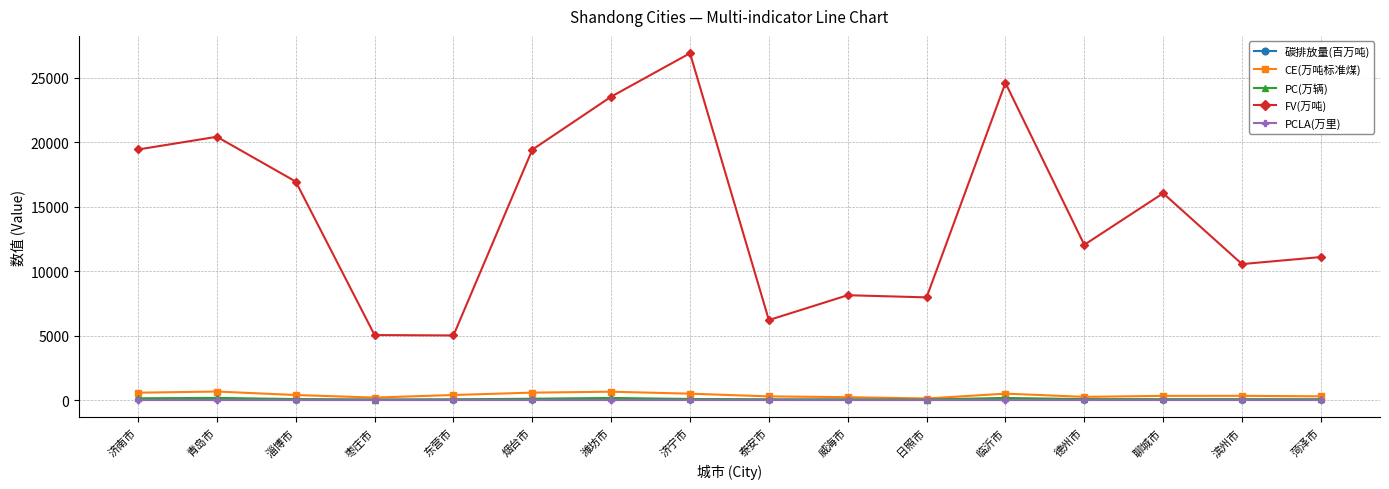

What position from the left is 东营市?

5